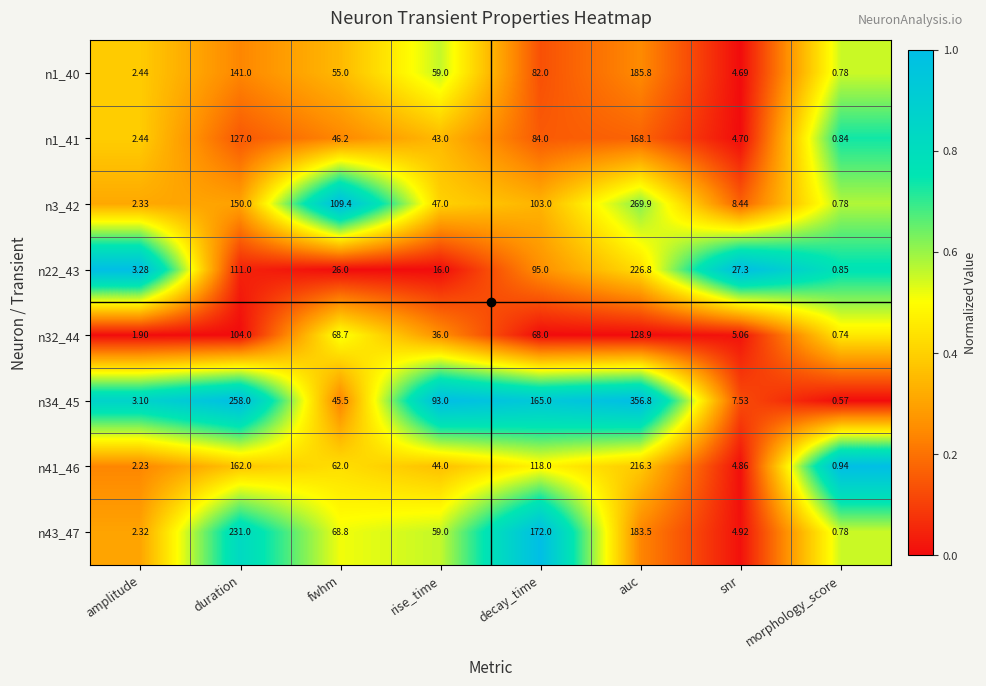

Which series changed the most between amplitude and morphology_score?

n34_45